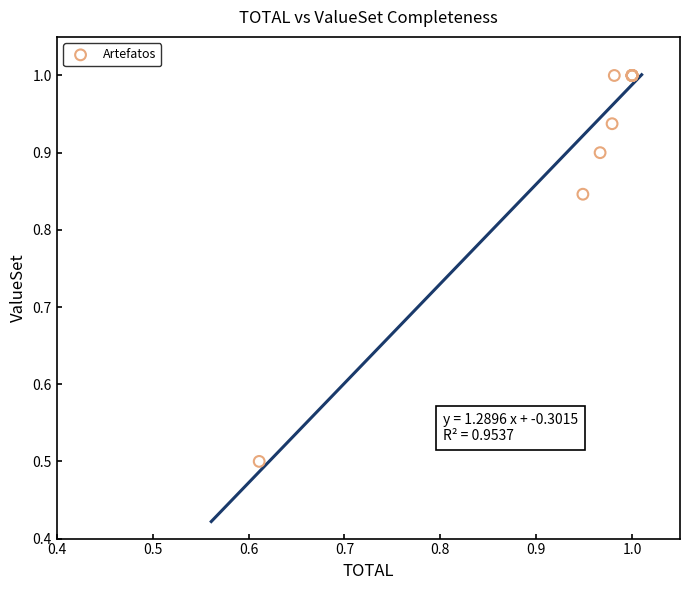

What Y value in the scatter plot is closest to 0?

0.5